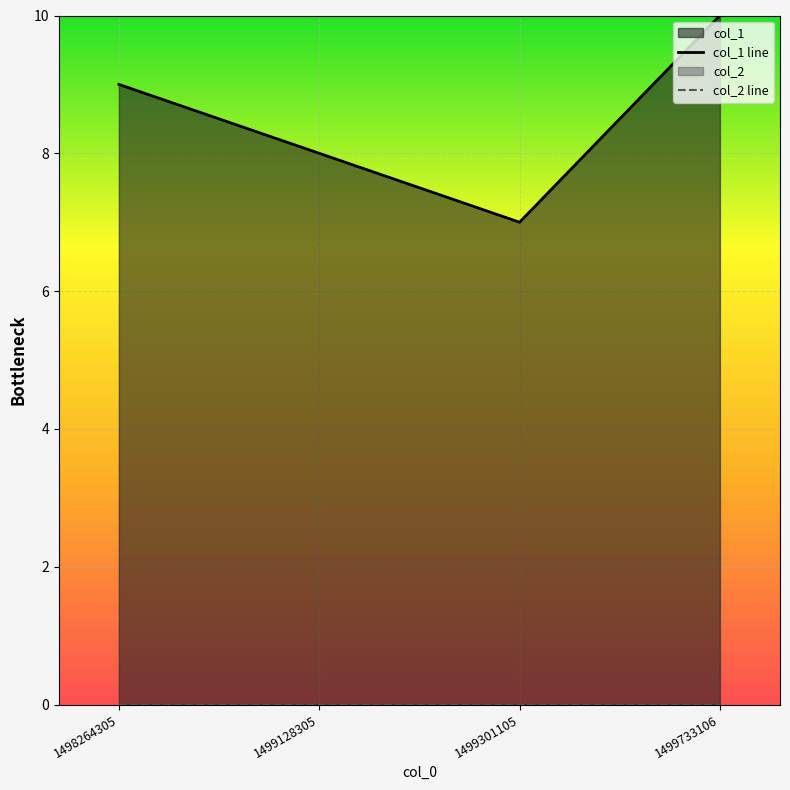

What is the sum of the col_1 line values at 1498264305 and 1499733106?

19